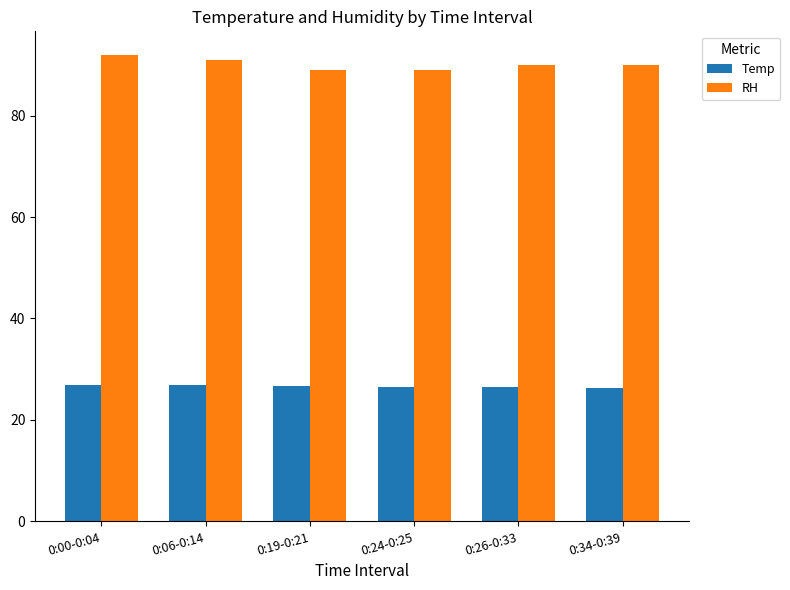

What is the difference between the maximum and second lowest values in the RH series?

3.0